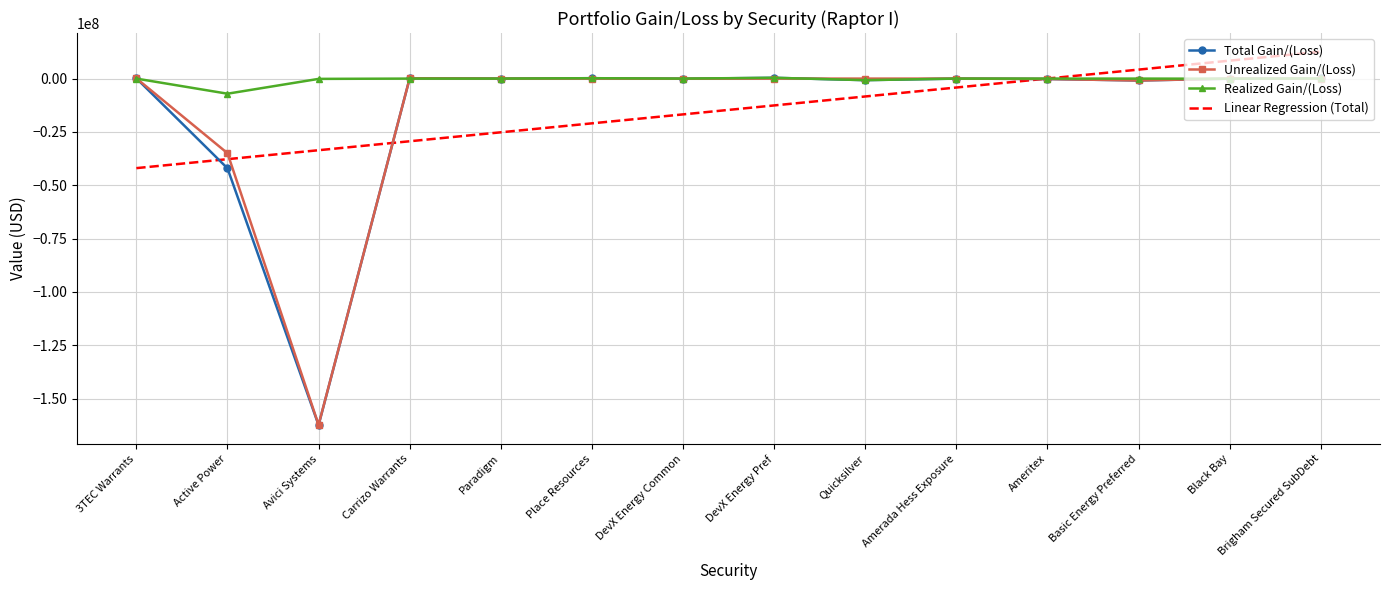

Where is Unrealized Gain/(Loss) nearest to the value -81072746?

Active Power